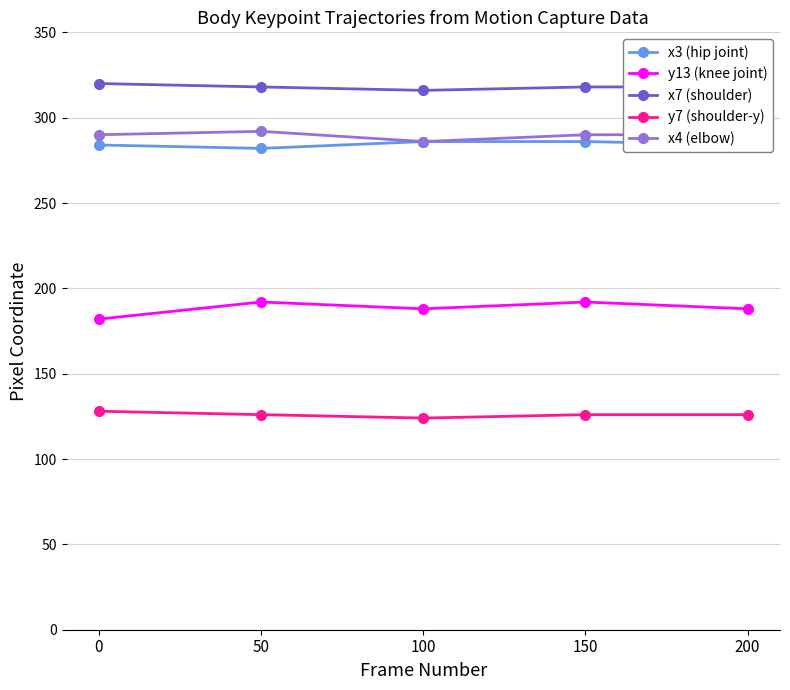

Reading right to left, transcribe all the data shown in this chart.

x3 (hip joint): 284	286	286	282	284
y13 (knee joint): 188	192	188	192	182
x7 (shoulder): 318	318	316	318	320
y7 (shoulder-y): 126	126	124	126	128
x4 (elbow): 290	290	286	292	290